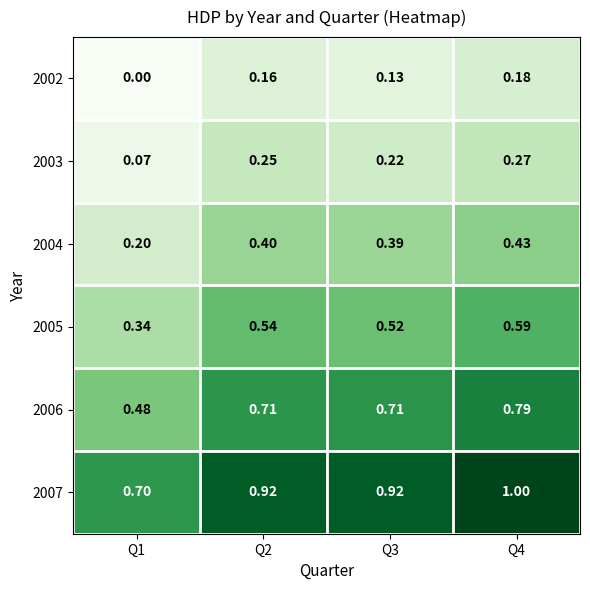

Which series has the largest range (max minus min)?

2006